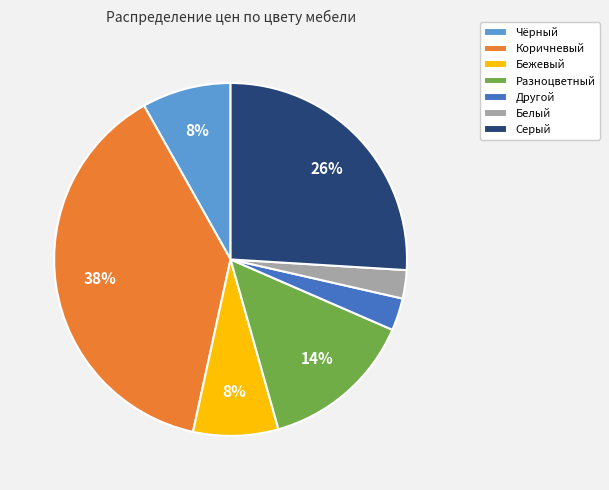

Which category has the biggest portion of the pie?

Коричневый